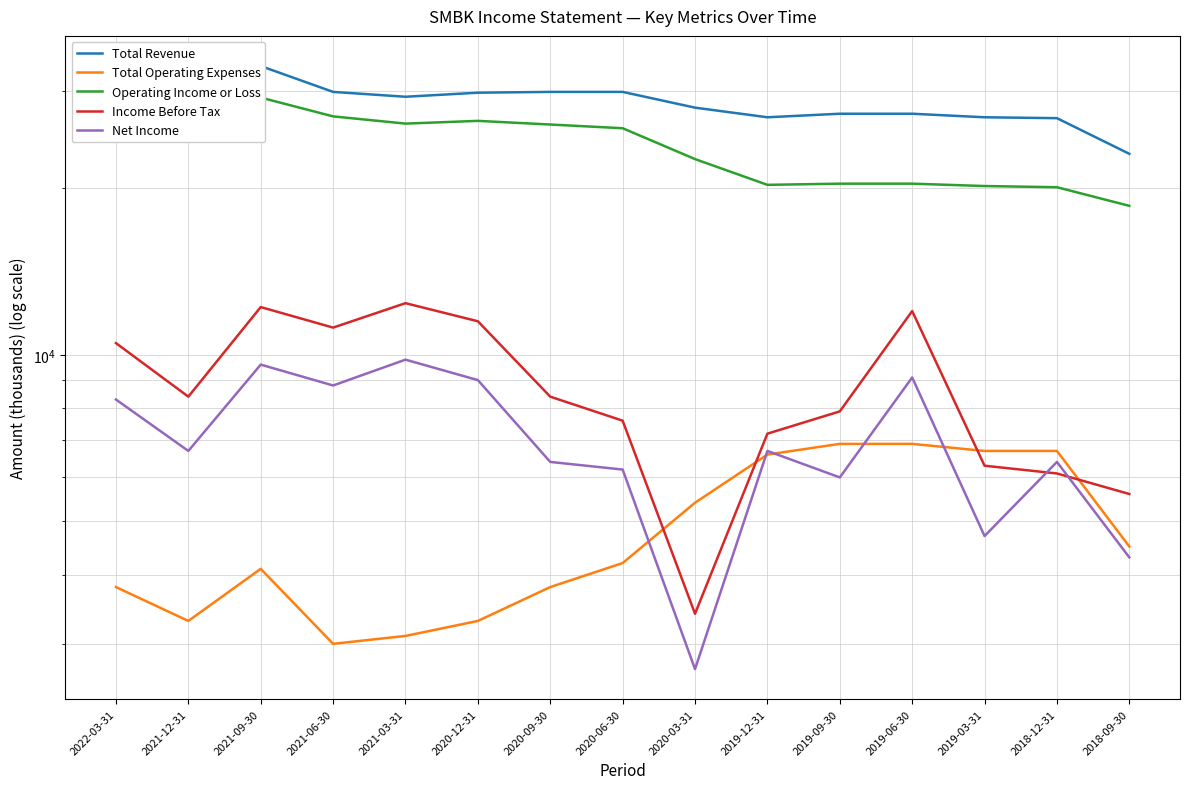

What is the highest value of the Income Before Tax series?

12400